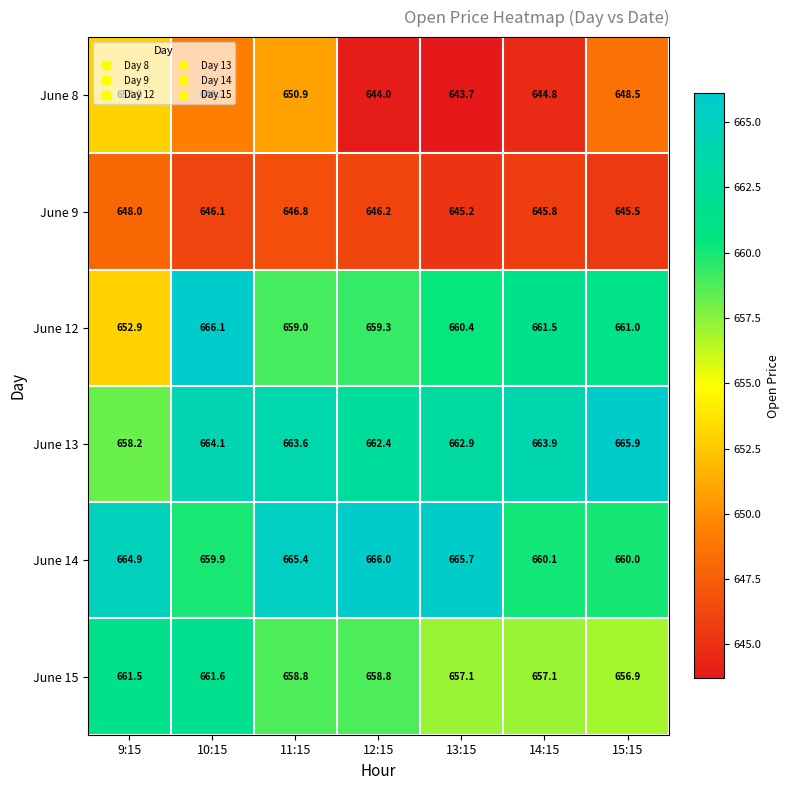

Count the number of data series in this chart.

6